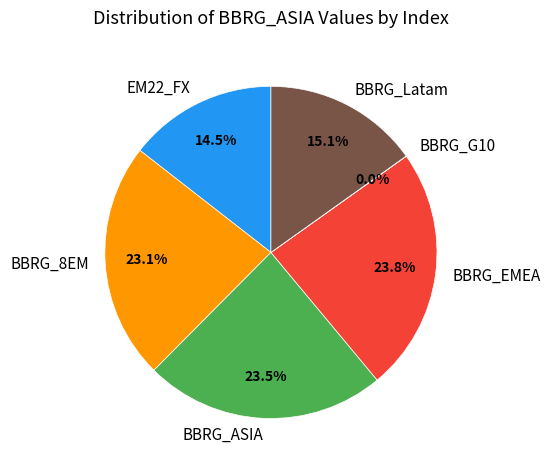

What percentage is NOT represented by BBRG_EMEA?

76.2%